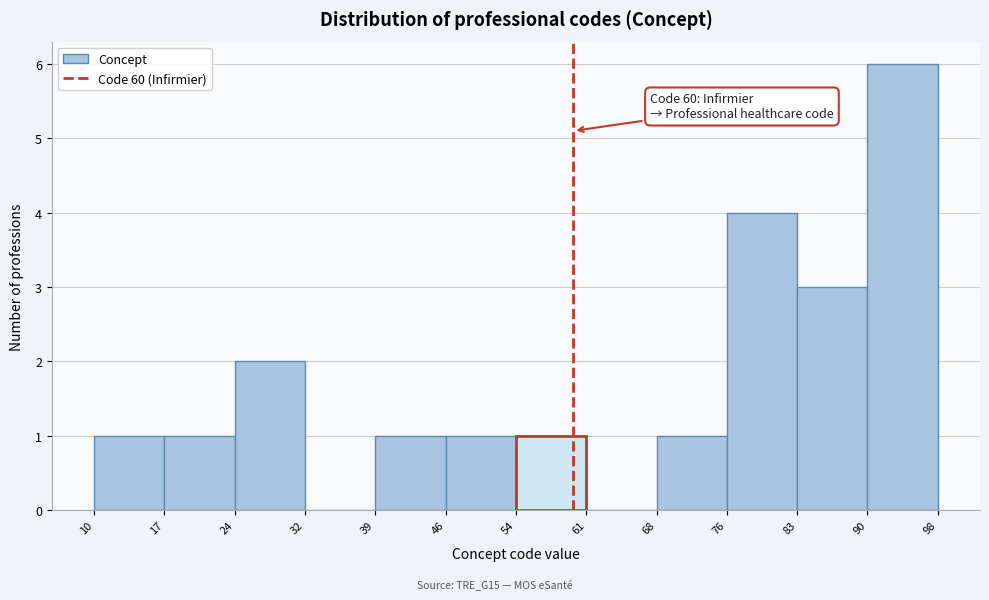

Over which range of the x-axis is the bar tallest?

90 to 98